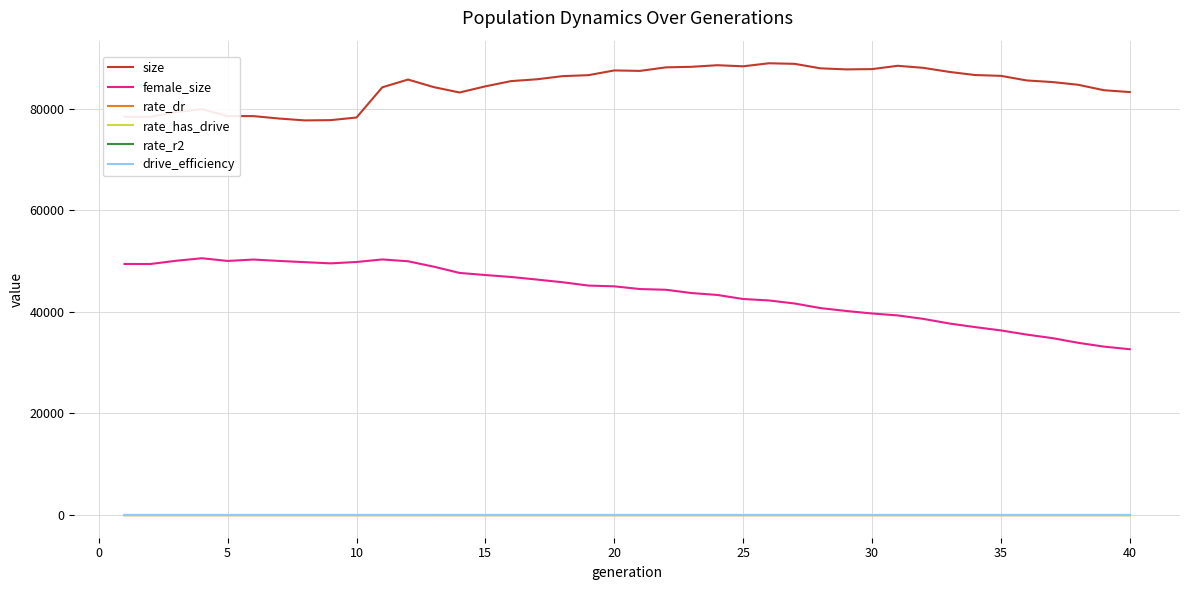

Which series has the largest total across all categories?

size